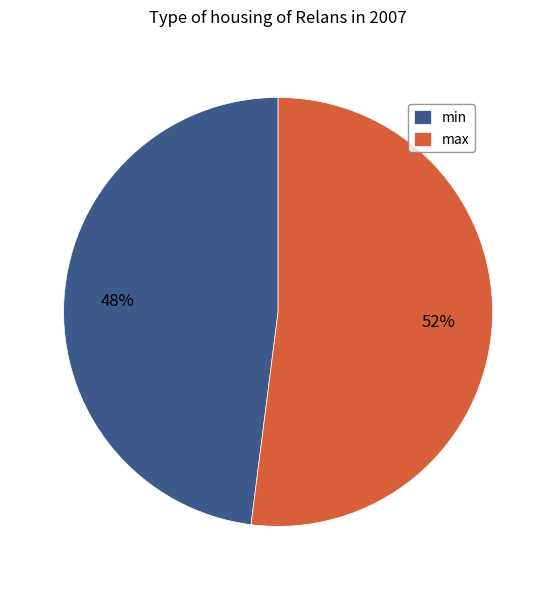

Which category has the smallest portion of the pie?

min